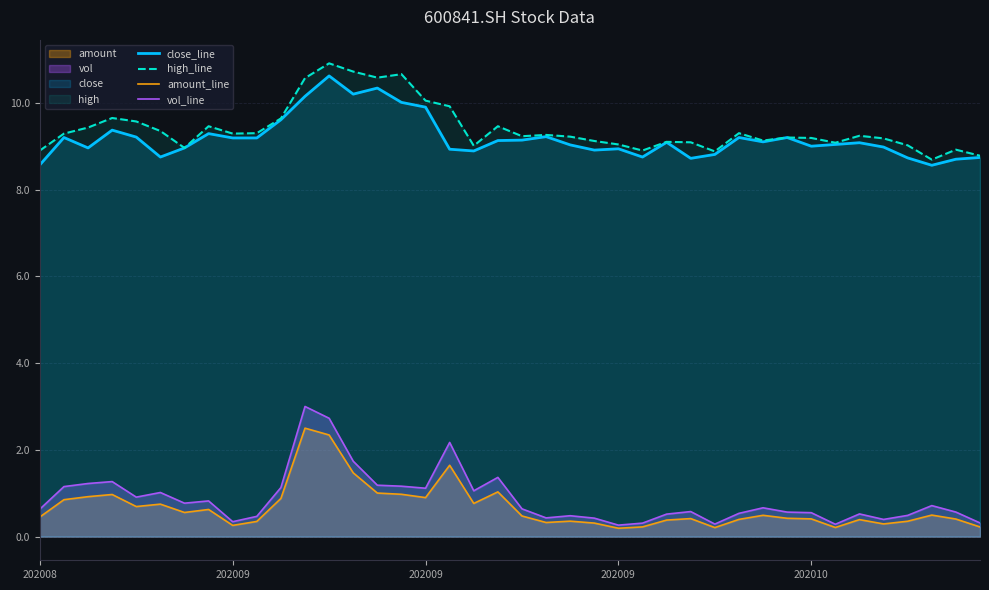

At which category is the sum across all series the highest?

12